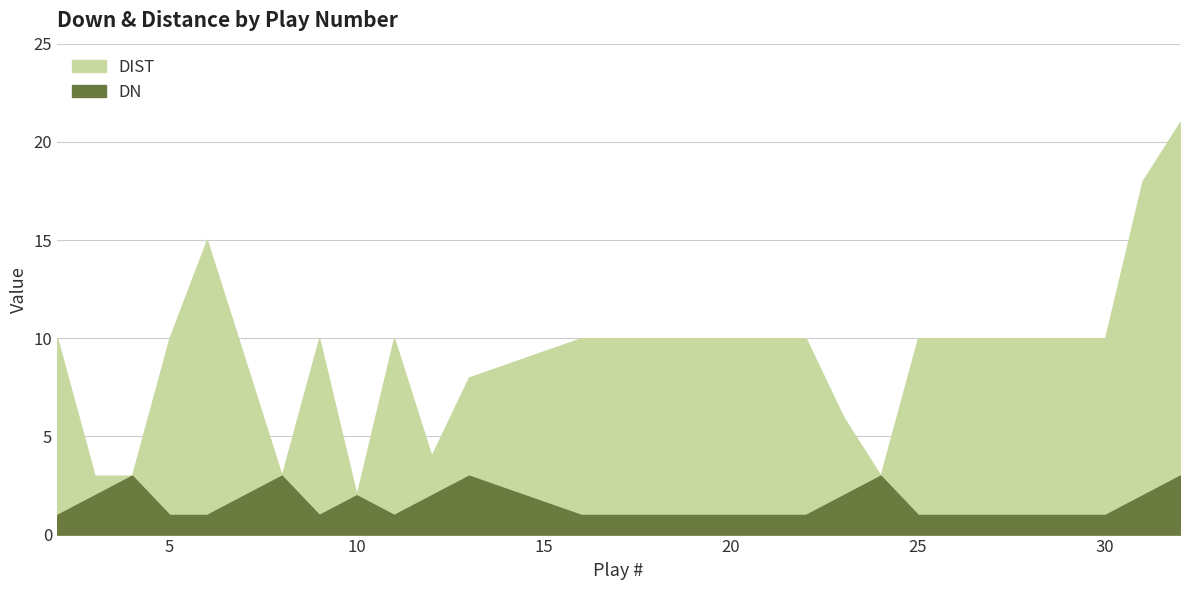

What is the average value of the DN series?

2